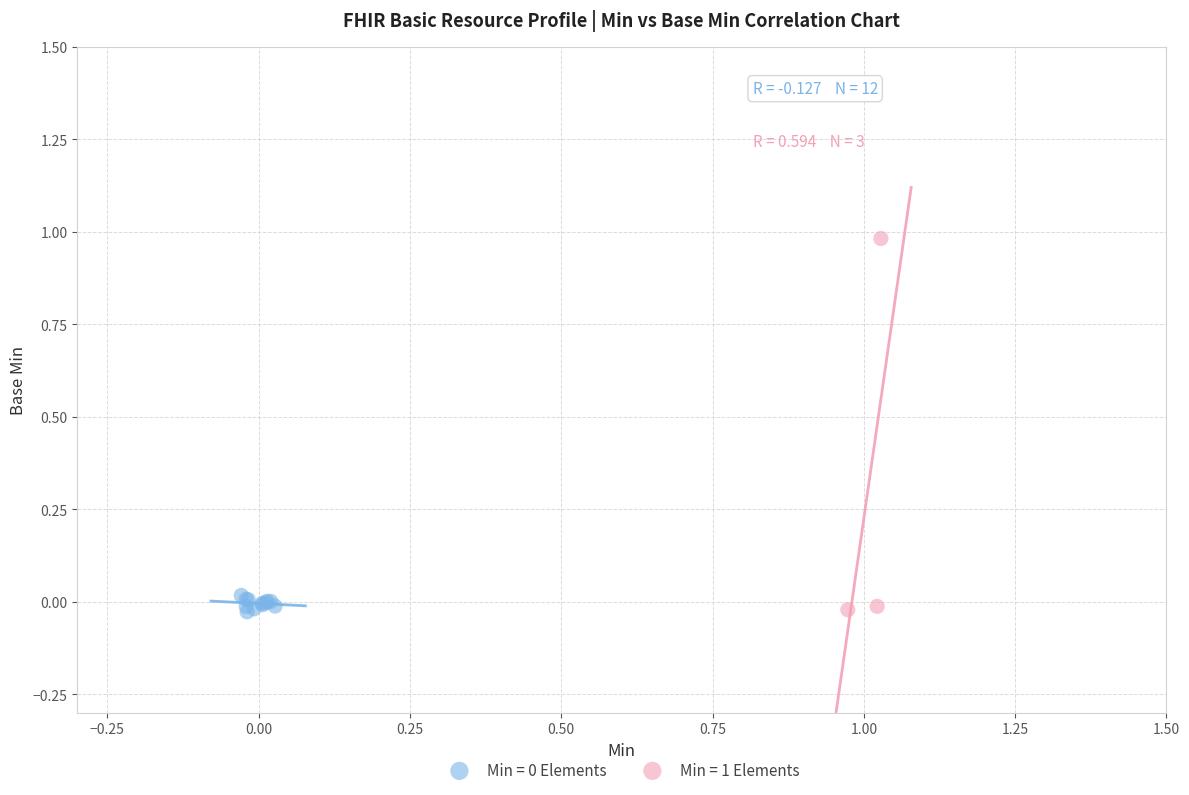

Which series reaches the maximum Y coordinate?

Min = 1 Elements